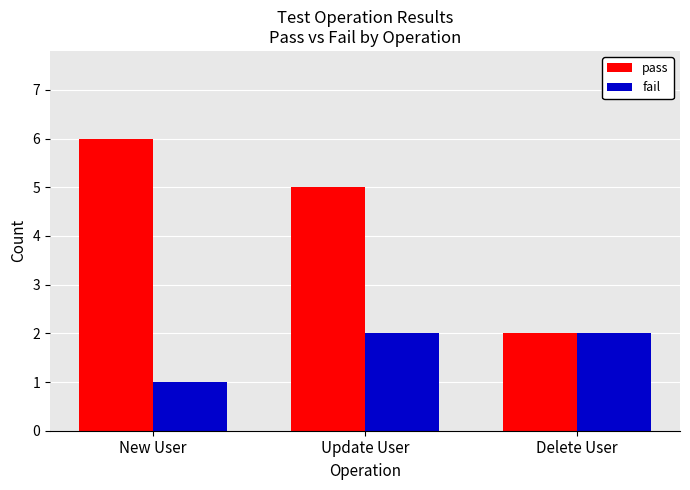

Which series has the largest range (max minus min)?

pass